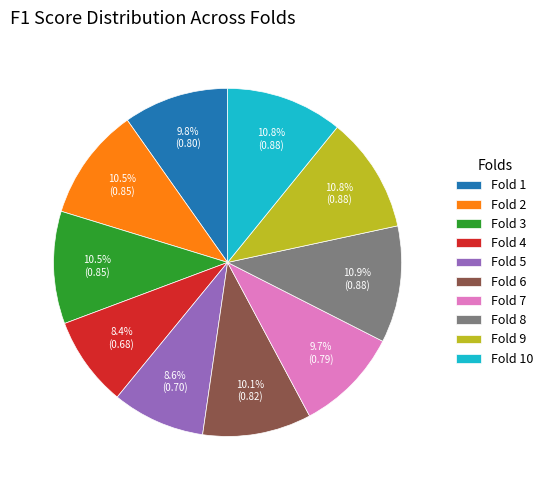

Combined, what portion of the pie is Fold 3 and Fold 6?

20.6%